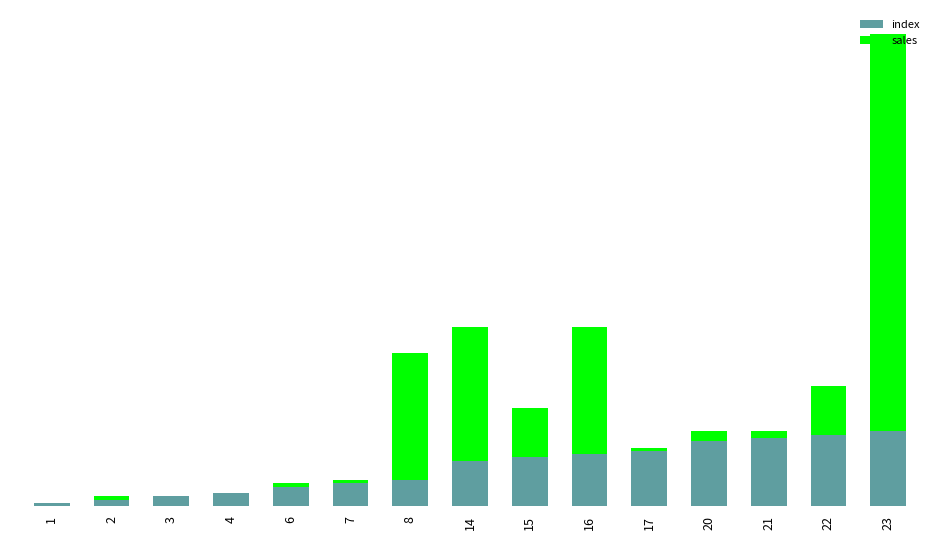

True or false: sales has a value of -60 at 3.

False